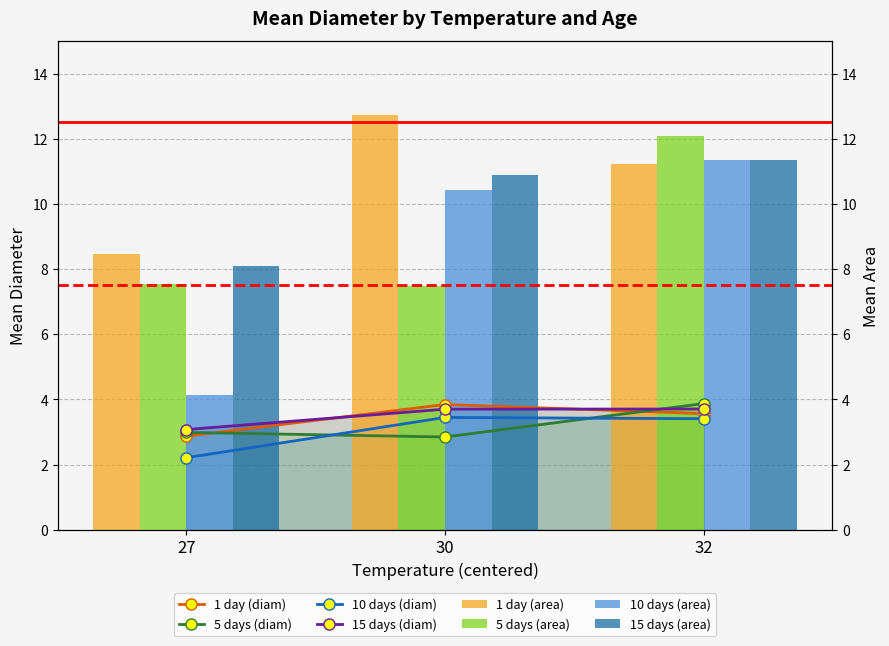

At which label does 15 days reach its peak?

32